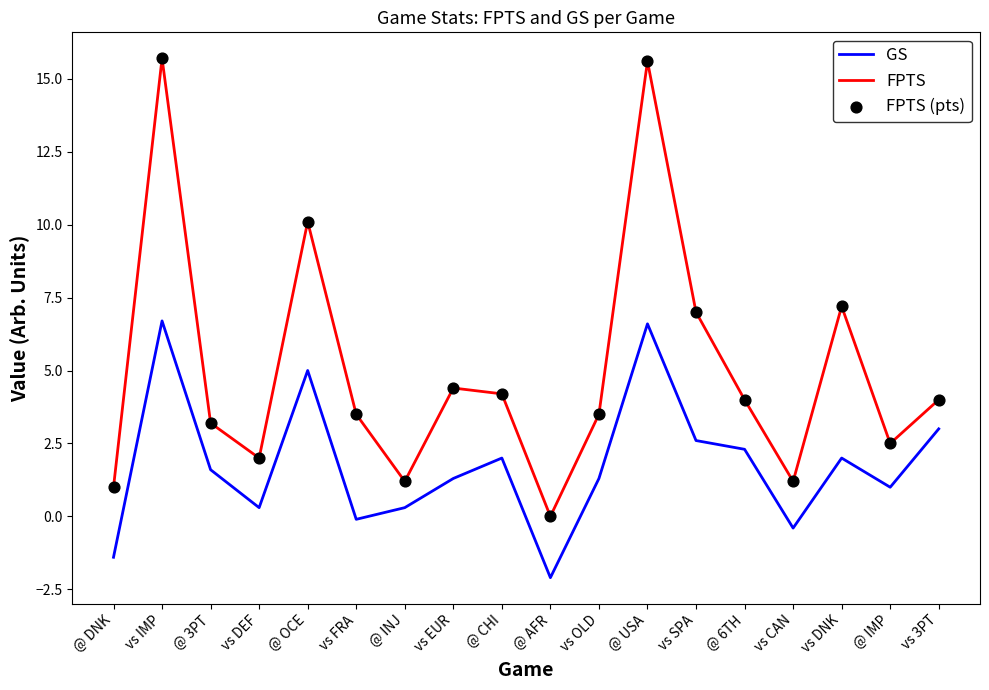

What is the difference between the highest and lowest values at vs 3PT?

1.0